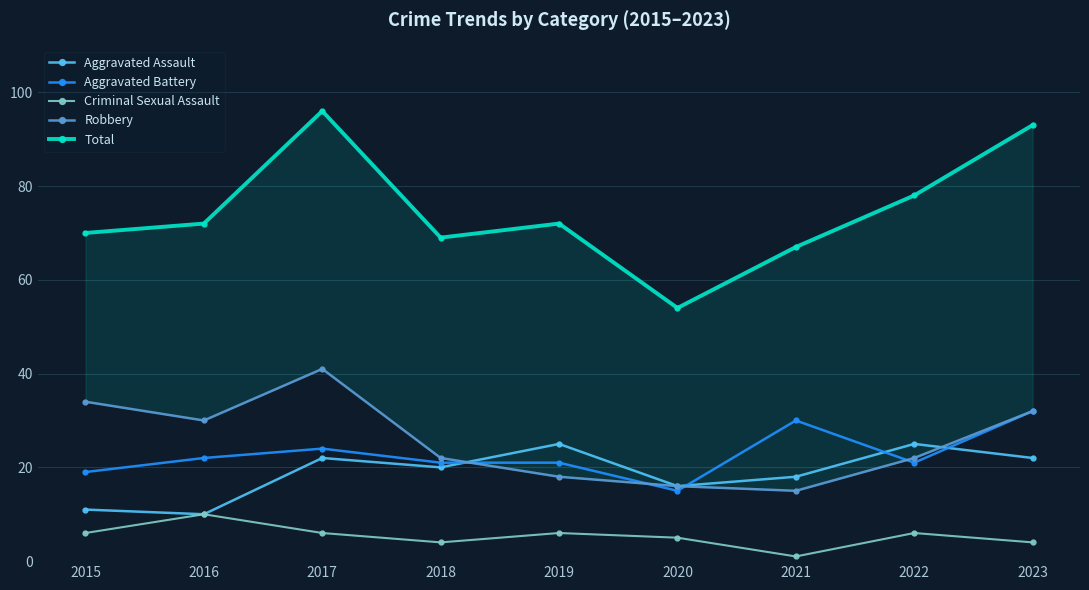

True or false: Criminal Sexual Assault and Aggravated Assault cross at least once.

False